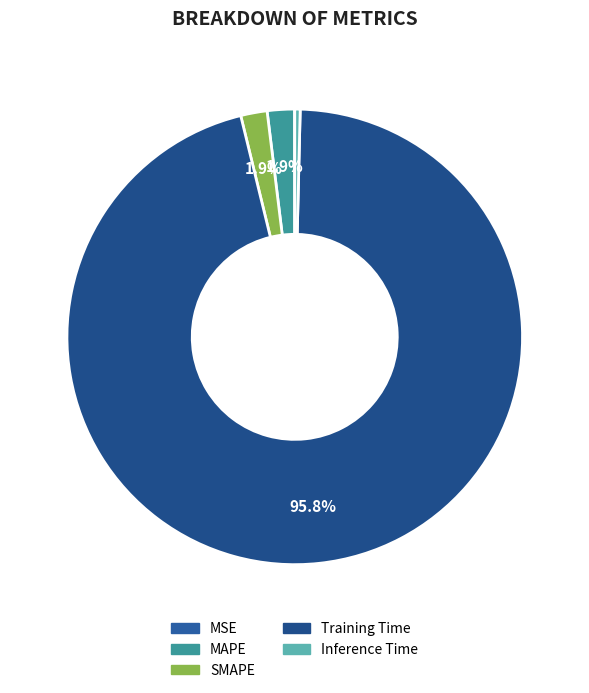

Is MAPE the majority of the pie?

No